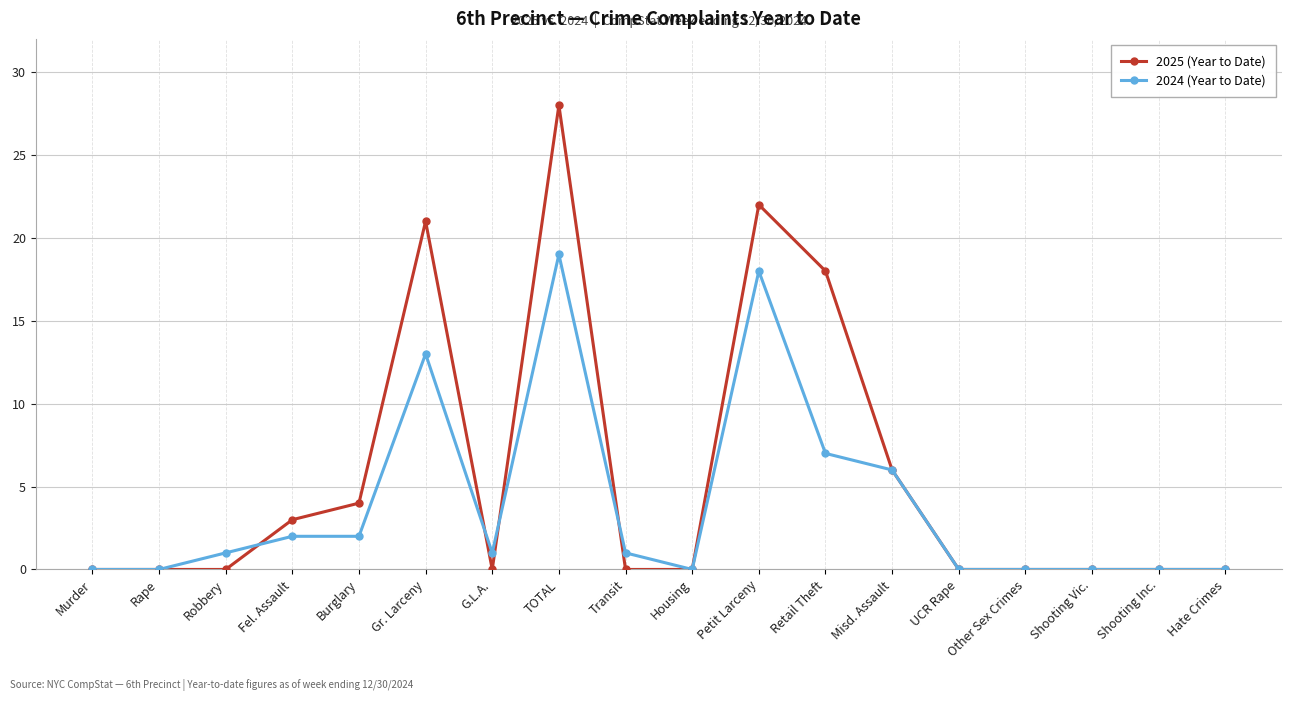

Reading right to left, transcribe all the data shown in this chart.

2025 (Year to Date): Hate Crimes=0	Shooting Inc.=0	Shooting Vic.=0	Other Sex Crimes=0	UCR Rape=0	Misd. Assault=6	Retail Theft=18	Petit Larceny=22	Housing=0	Transit=0	TOTAL=28	G.L.A.=0	Gr. Larceny=21	Burglary=4	Fel. Assault=3	Robbery=0	Rape=0	Murder=0
2024 (Year to Date): Hate Crimes=0	Shooting Inc.=0	Shooting Vic.=0	Other Sex Crimes=0	UCR Rape=0	Misd. Assault=6	Retail Theft=7	Petit Larceny=18	Housing=0	Transit=1	TOTAL=19	G.L.A.=1	Gr. Larceny=13	Burglary=2	Fel. Assault=2	Robbery=1	Rape=0	Murder=0